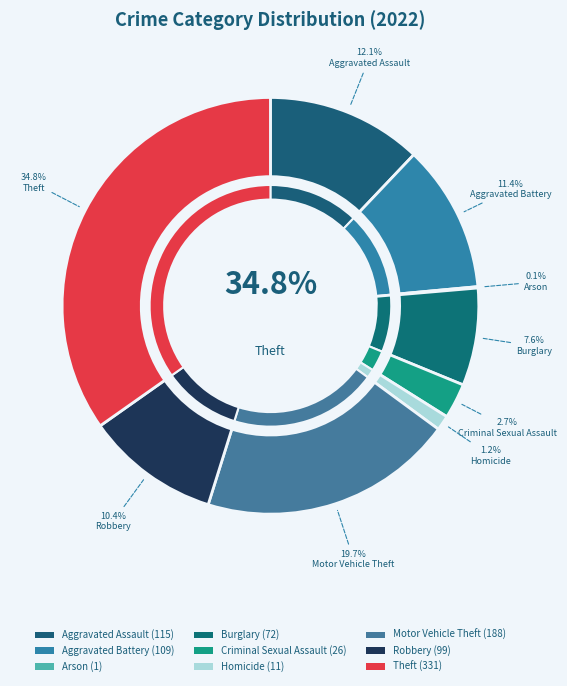

Which category has the biggest portion of the pie?

Theft